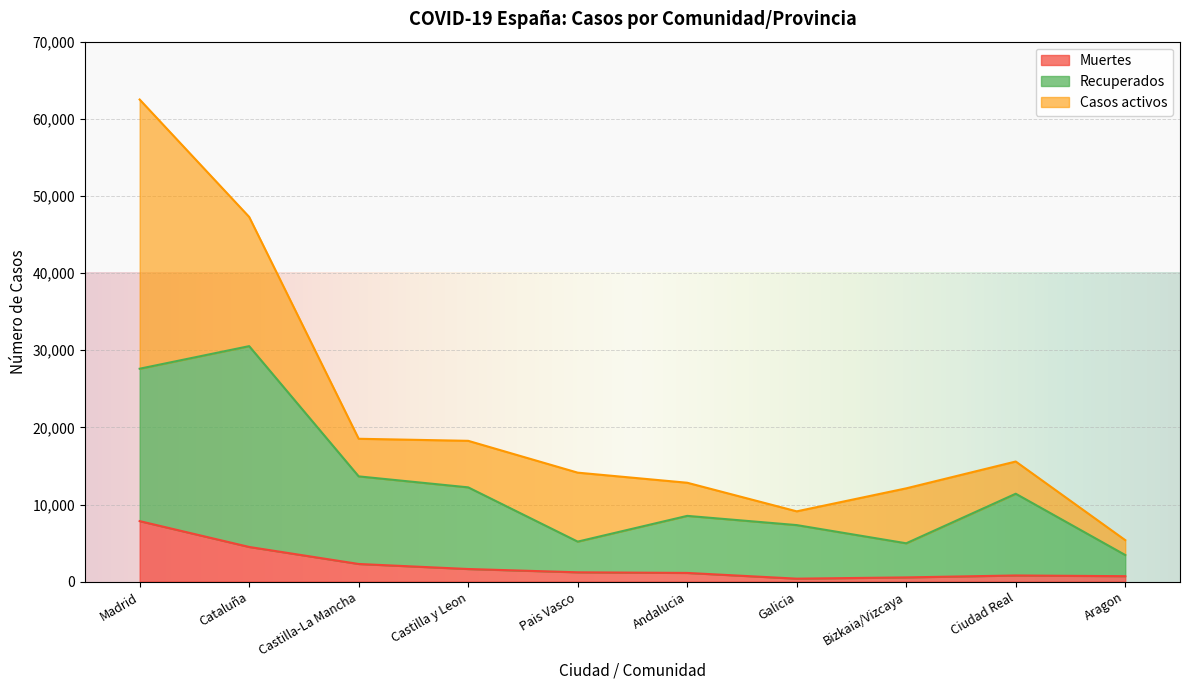

The value of Recuperados at Bizkaia/Vizcaya is 4974. True or false?

True